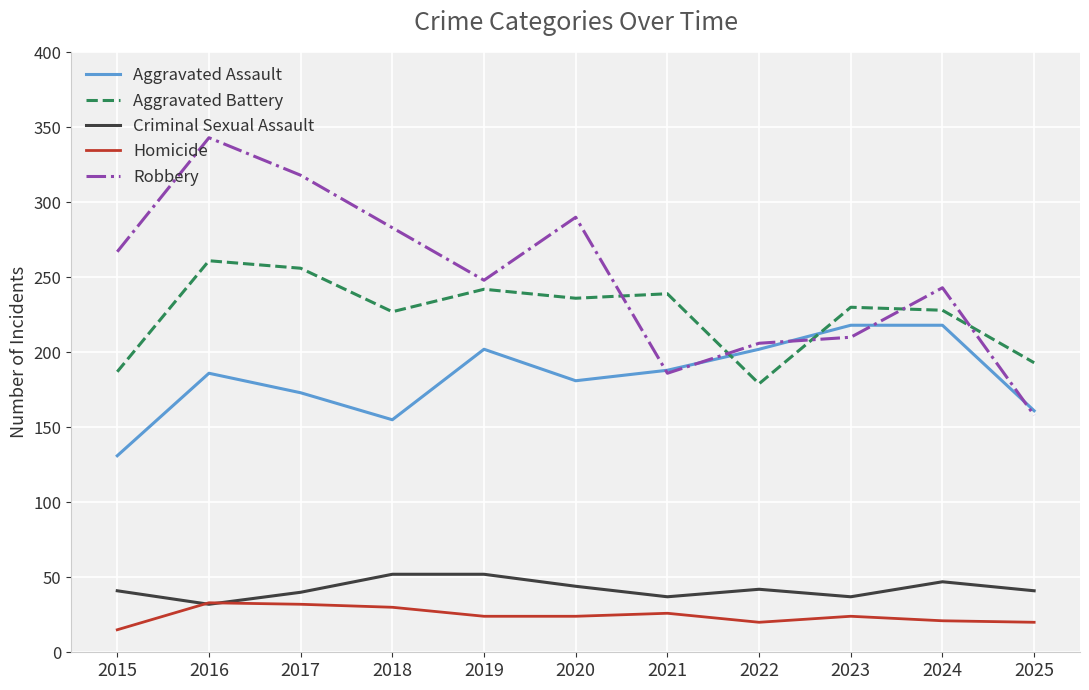

Where does the Homicide series first go above 24?

2016